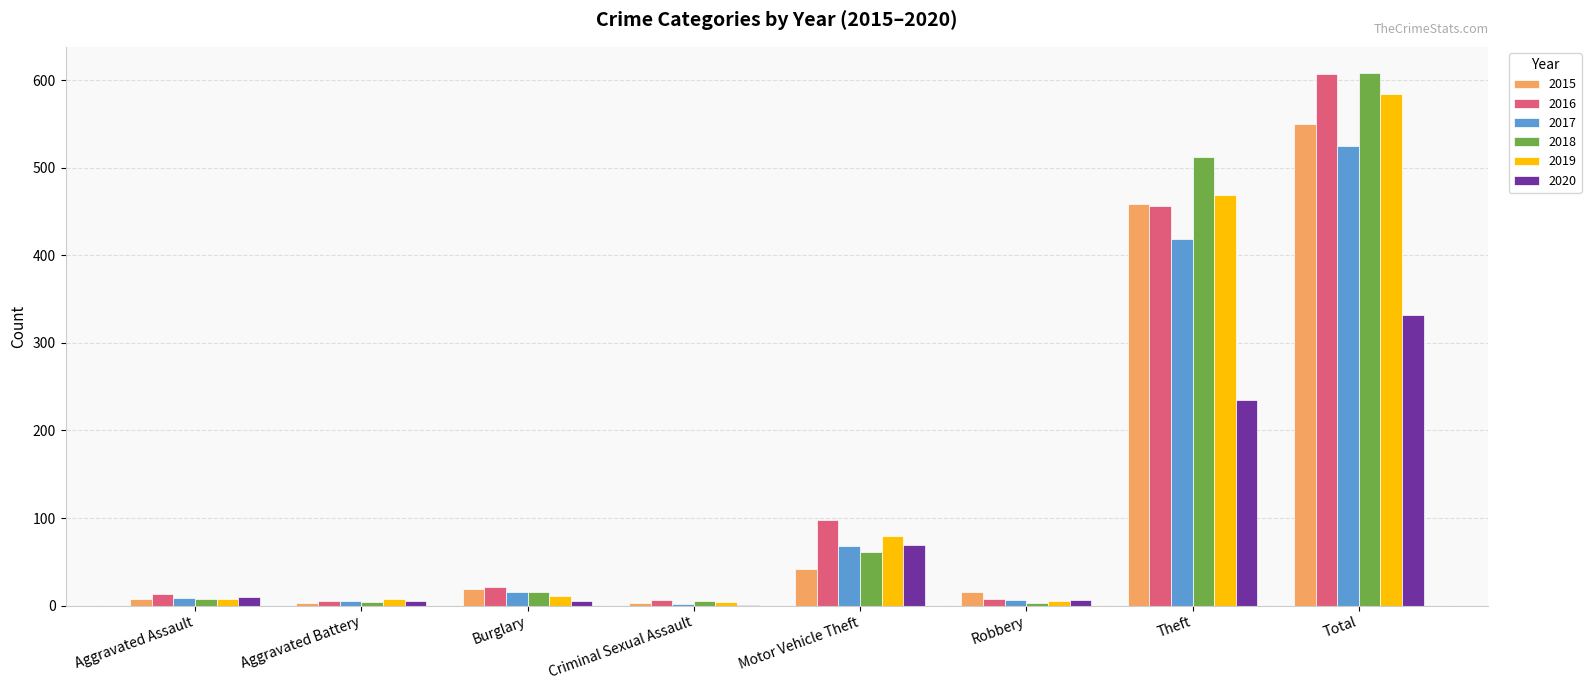

At which label is 2020 closest to 166?

Theft